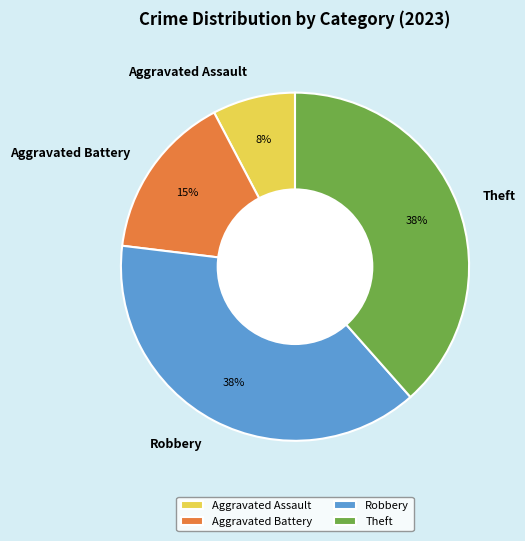

How many slices are in this pie chart?

4